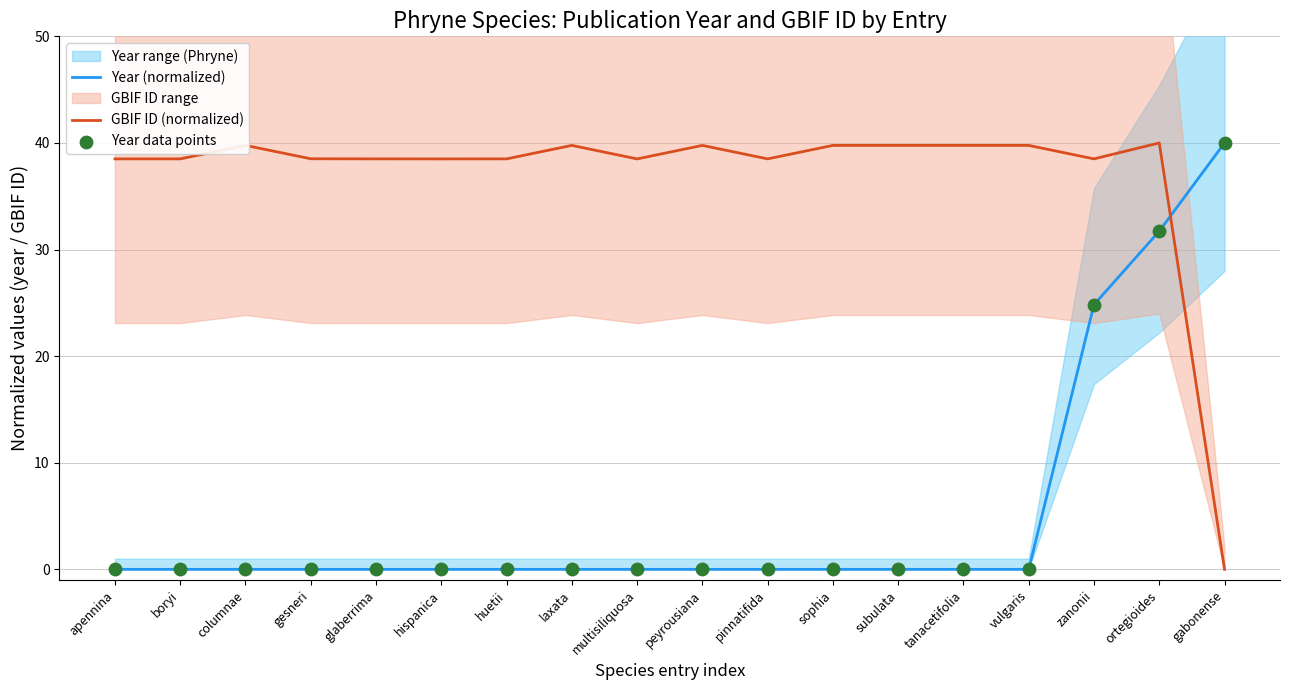

Is the value of GBIF ID (normalized) at laxata greater than the value of Year (normalized) at peyrousiana?

Yes